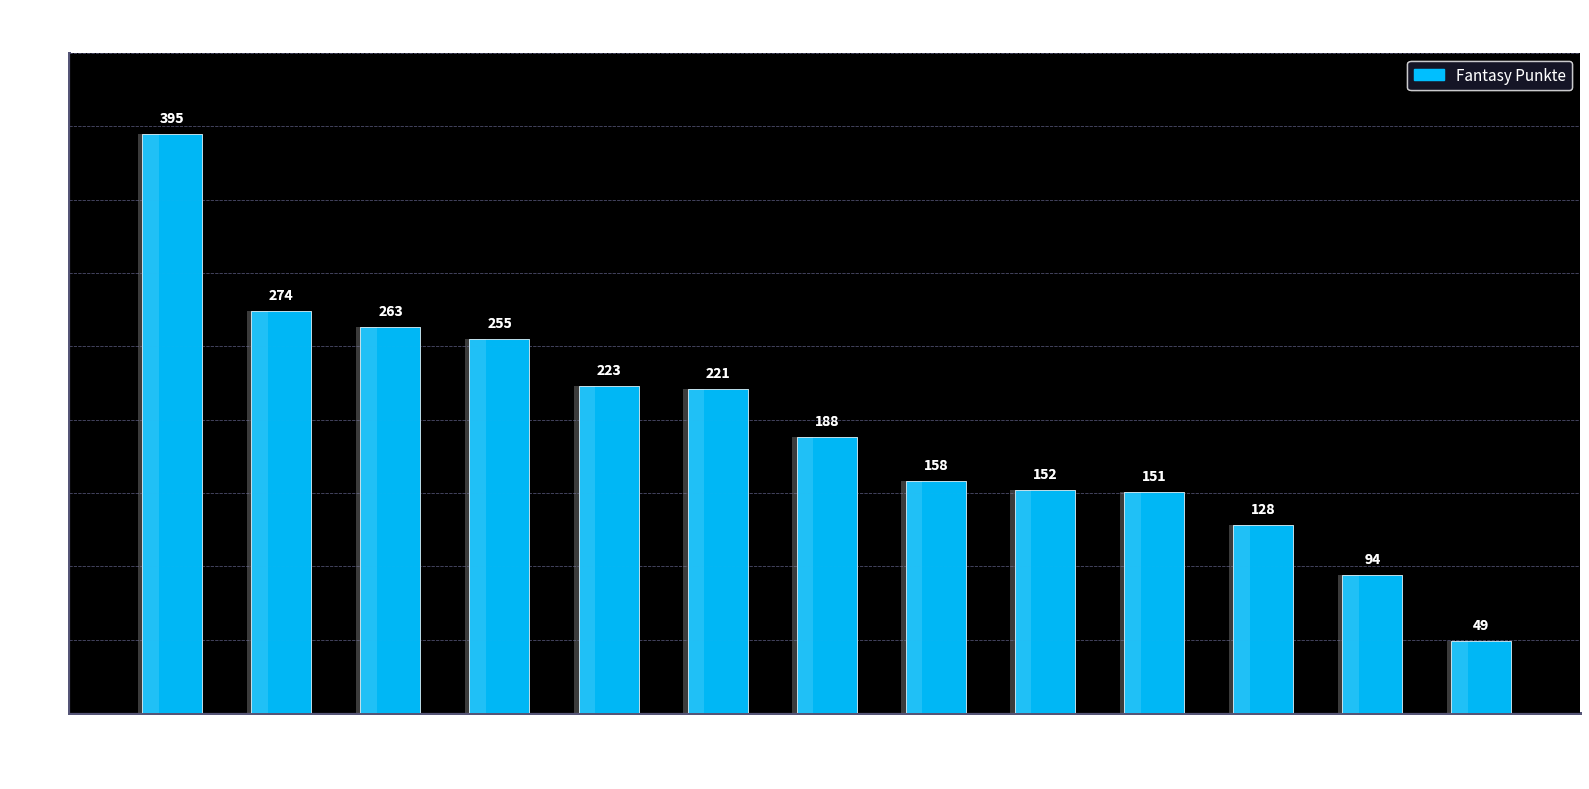

What position from the right is Reich?

3